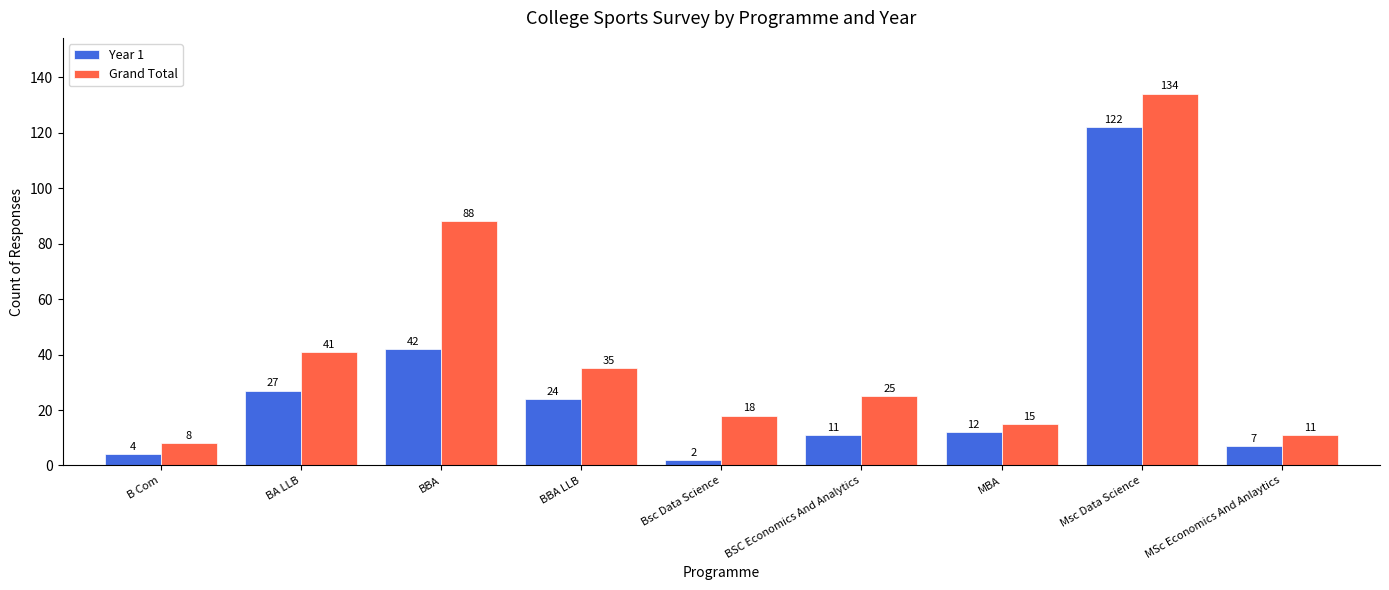

What is the total value across all series at Bsc Data Science?

20